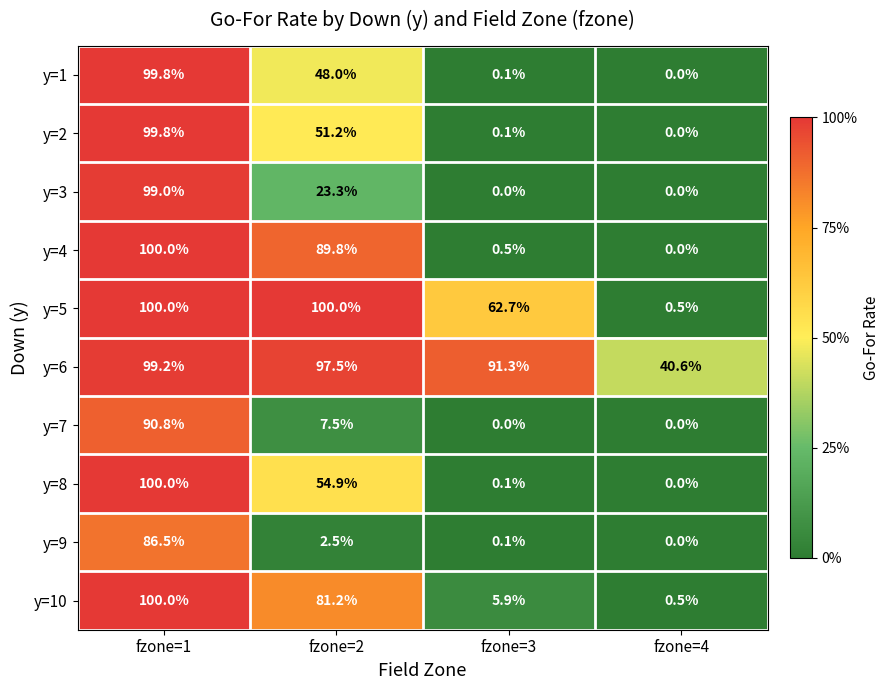

Read the y=4 value at fzone=3.

0.5